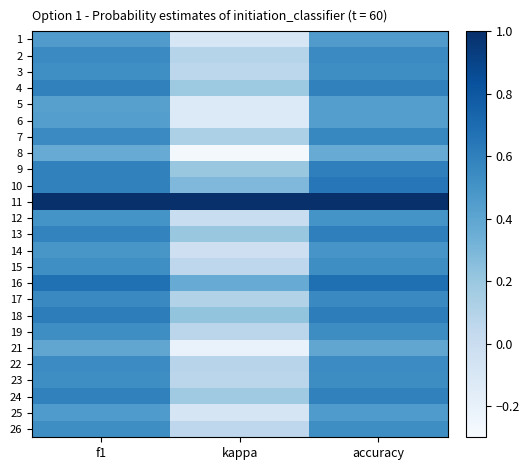

Which has a higher value, kappa or accuracy?

accuracy